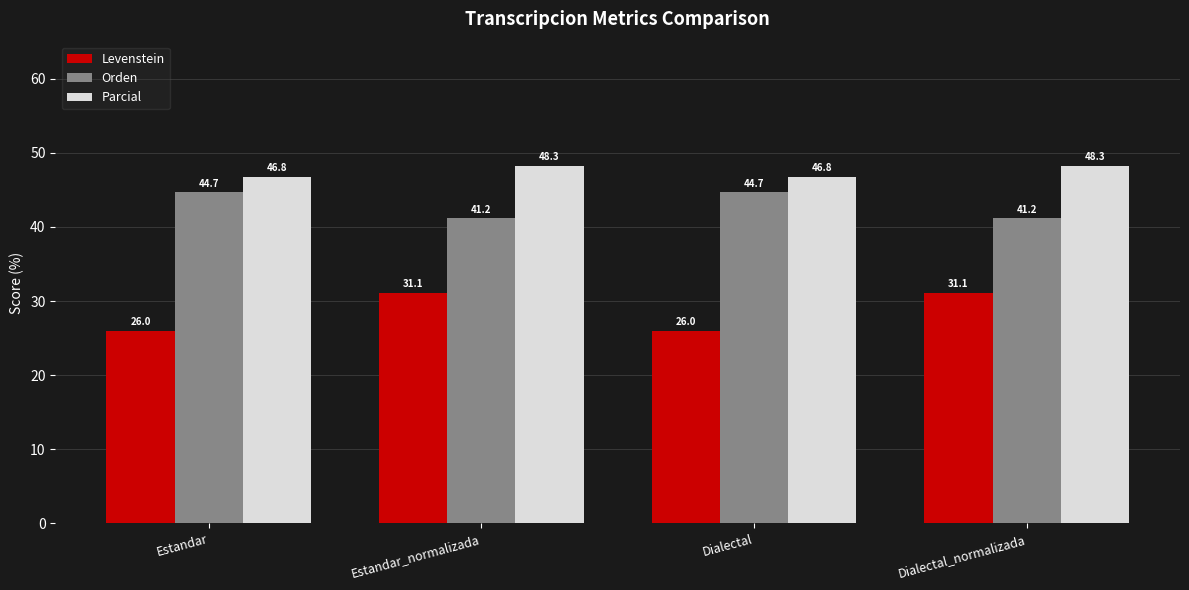

What are all the series names shown in the legend?

Levenstein, Orden, Parcial